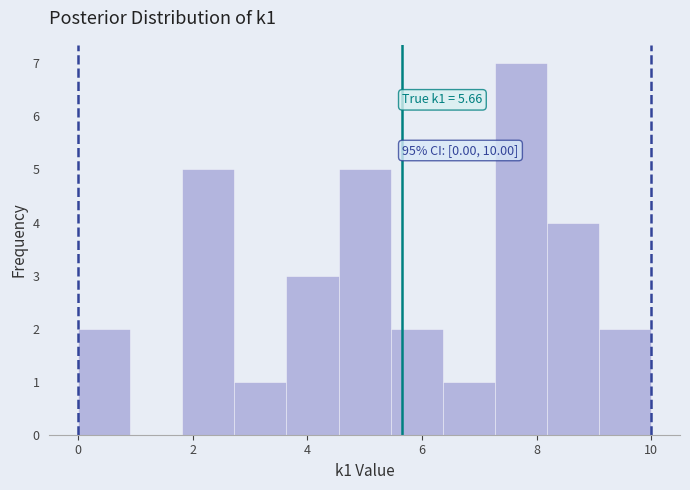

Which range on the x-axis has the tallest bar?

7.2 to 8.2